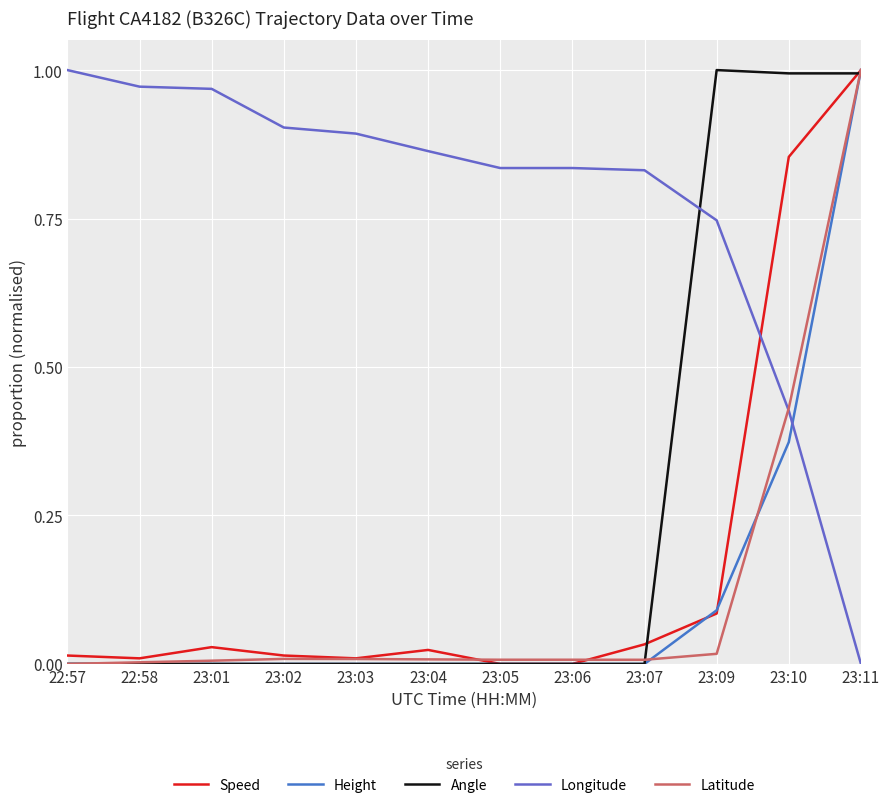

Between 22:58 and 23:09, which series saw the biggest shift?

Angle